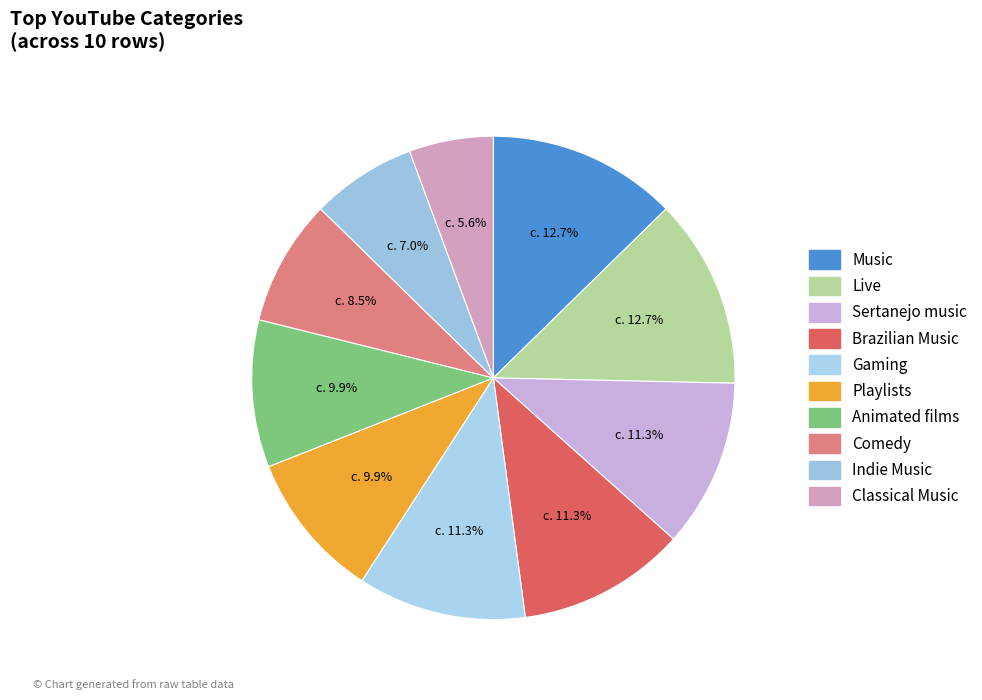

Which slice is the largest?

Music